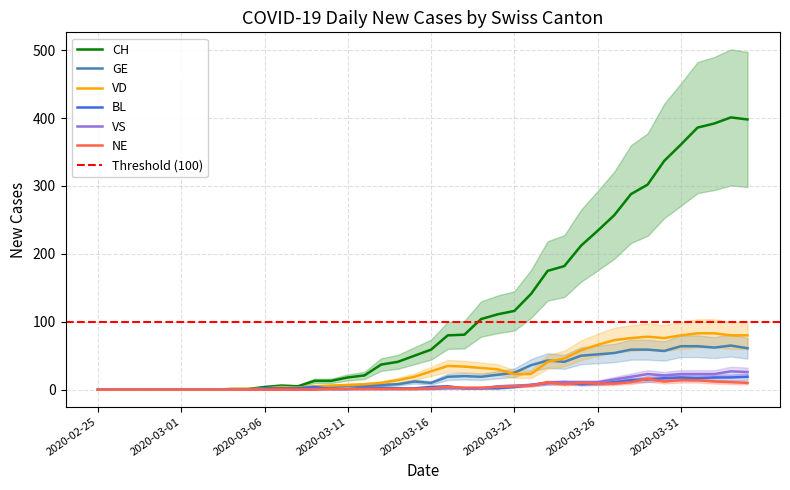

Is the value of VD at 2020-02-26 greater than the value of VS at 2020-03-15?

No